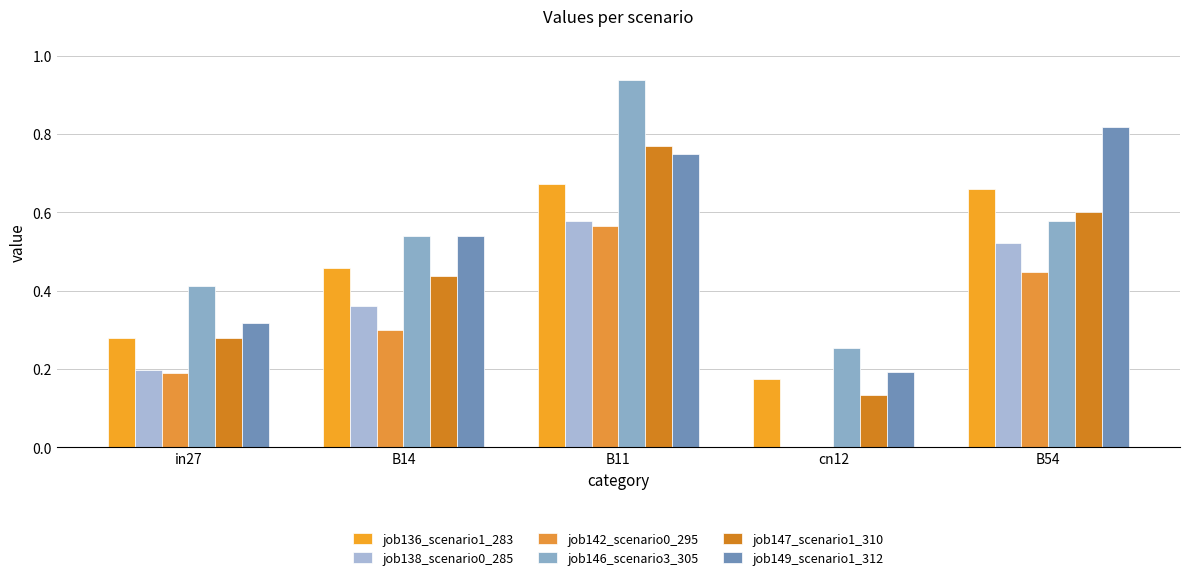

Which series changed the most between in27 and B54?

job149_scenario1_312